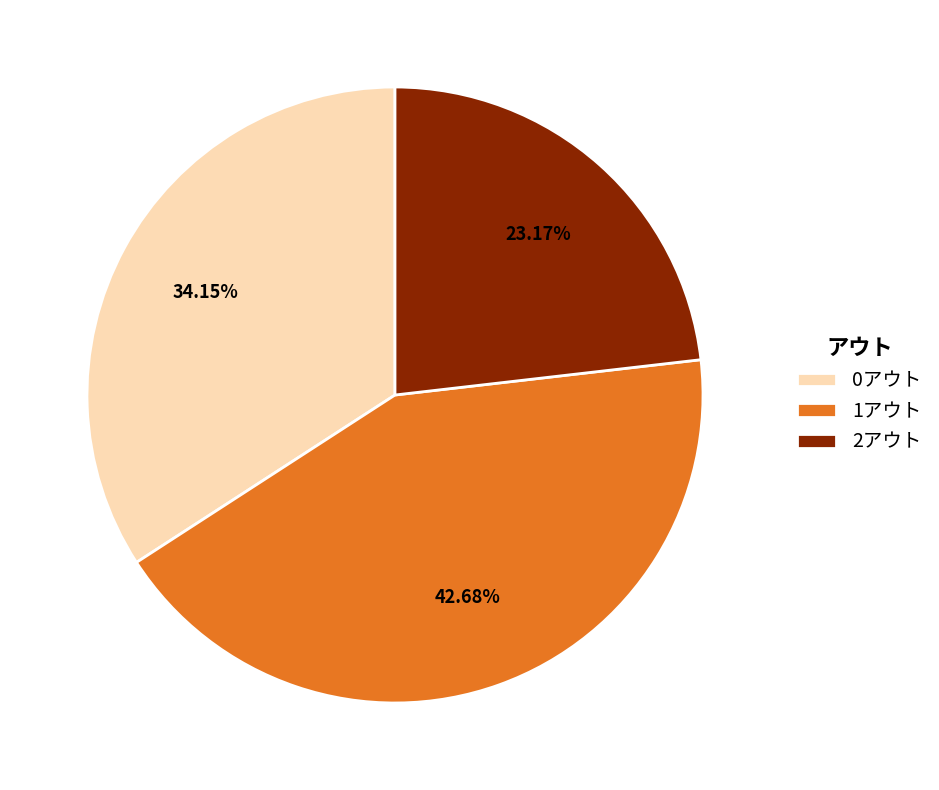

Do 1アウト and 2アウト together represent more than half of the pie?

Yes